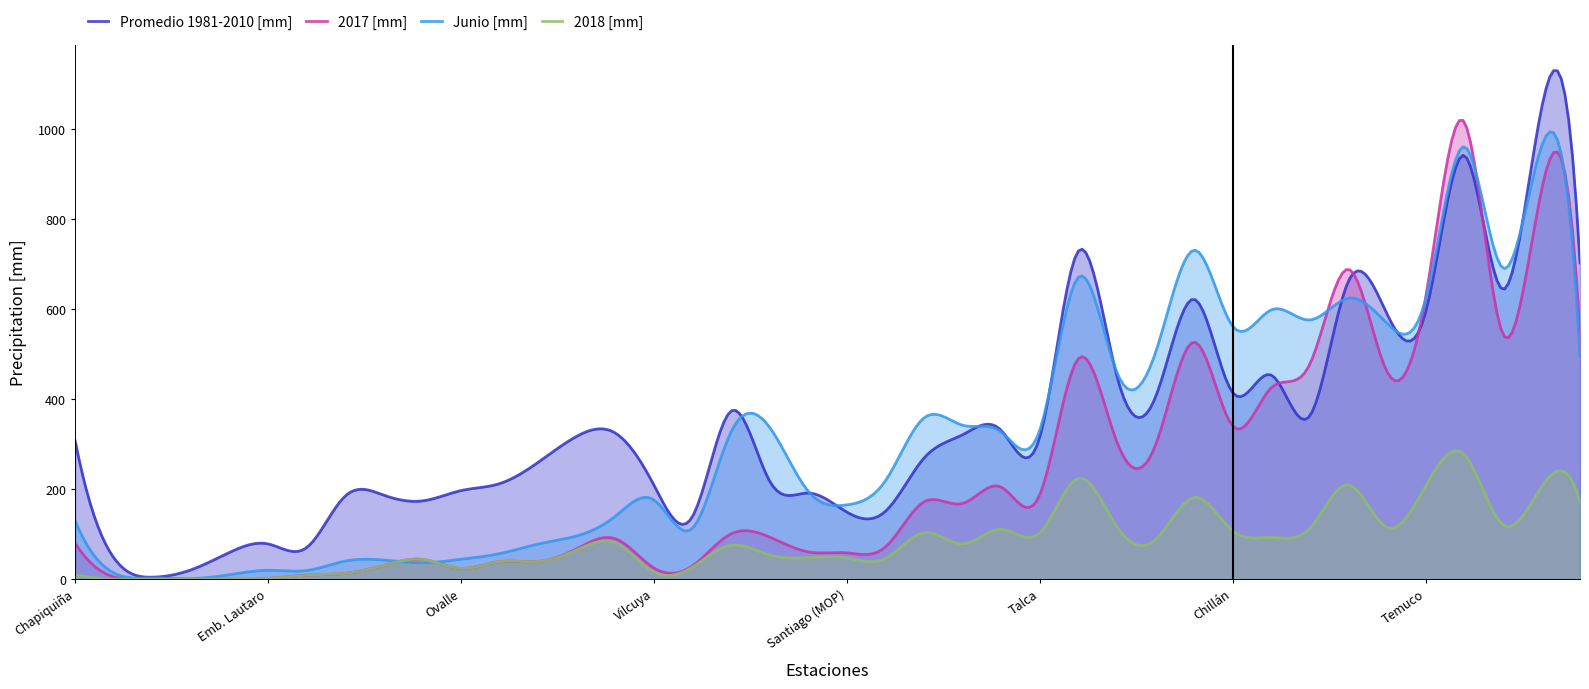

At which category is the sum across all series the highest?

Valdivia